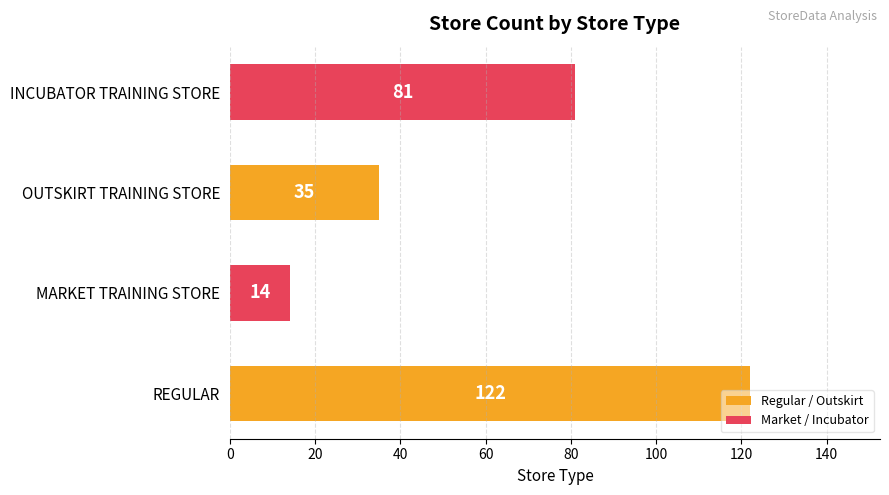

List the labels in order of value, largest first.

REGULAR, INCUBATOR TRAINING STORE, OUTSKIRT TRAINING STORE, MARKET TRAINING STORE